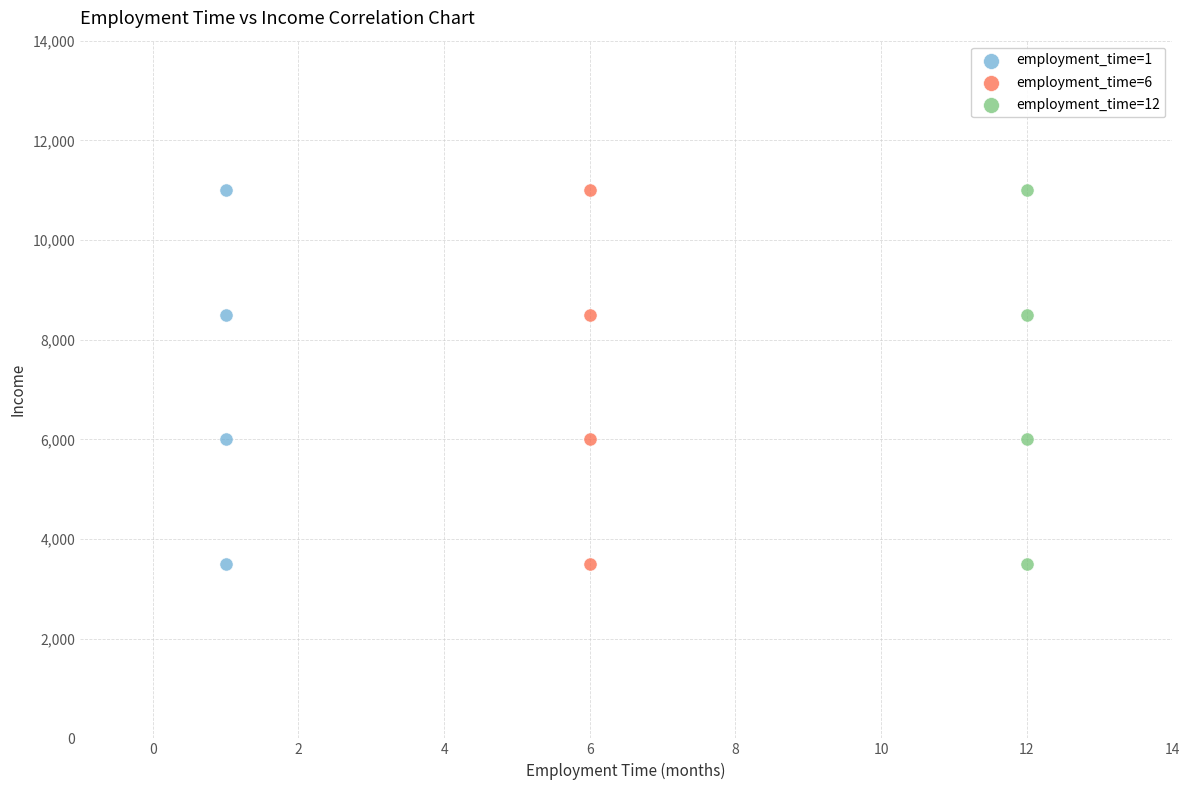

What are all the series names shown in the legend?

employment_time=1, employment_time=6, employment_time=12